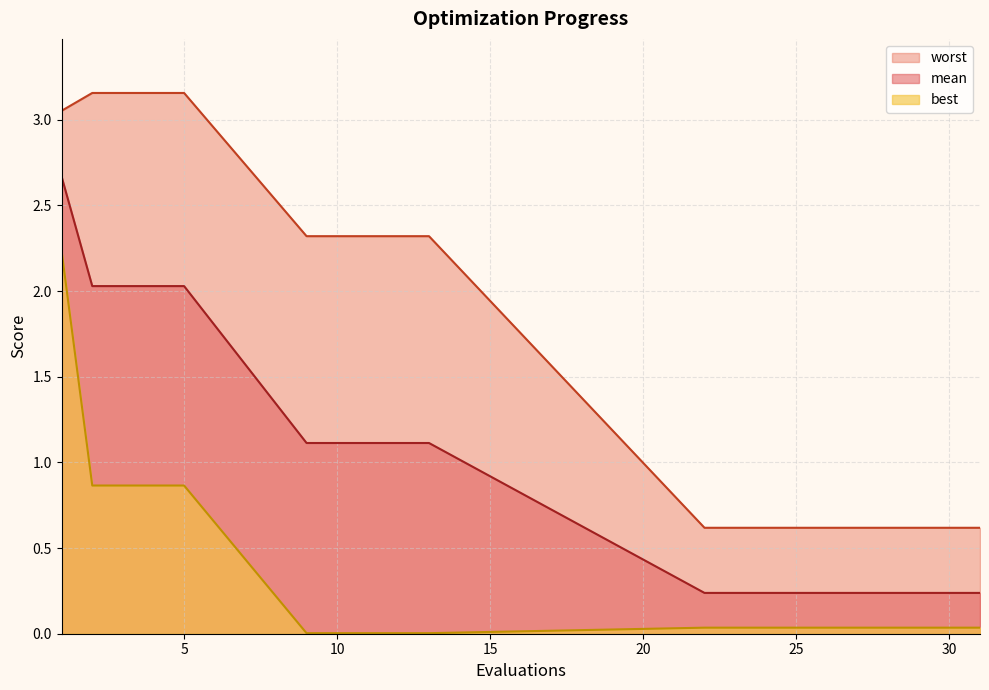

Is it true that mean equals 0.3 at 27?

False